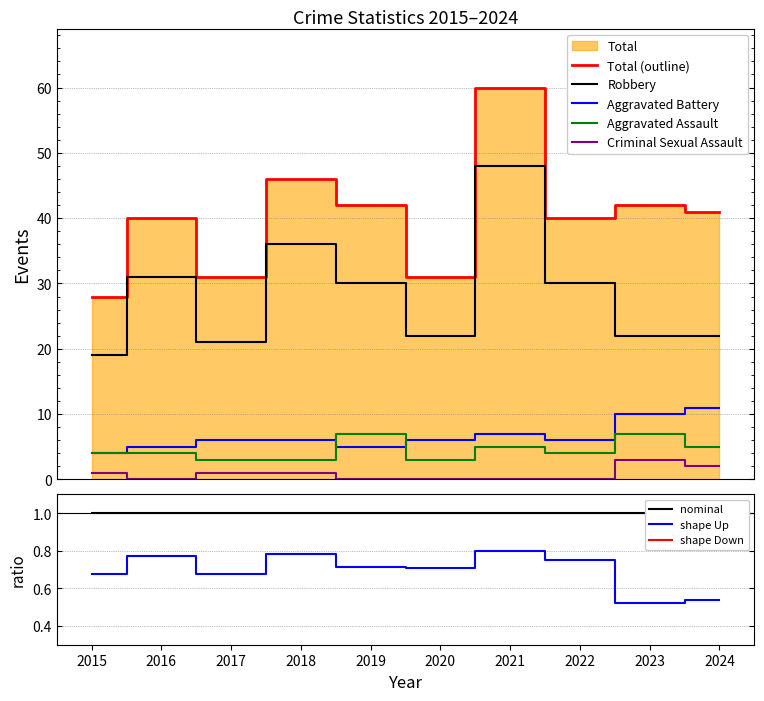

The value of Robbery at 2019 is 30. True or false?

True